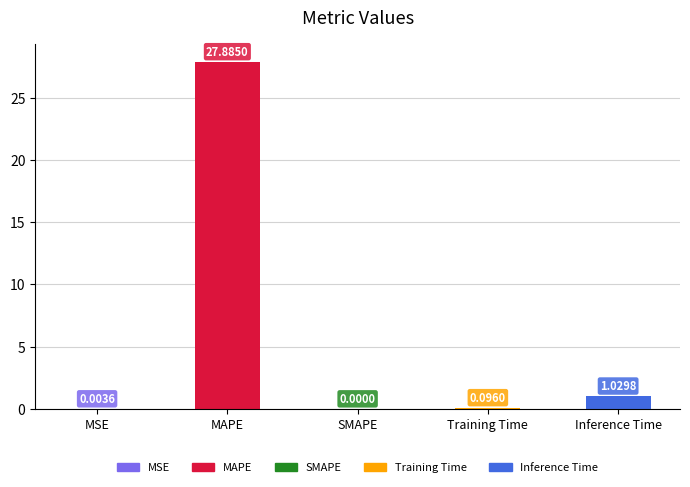

Count the number of values greater than 0.

4